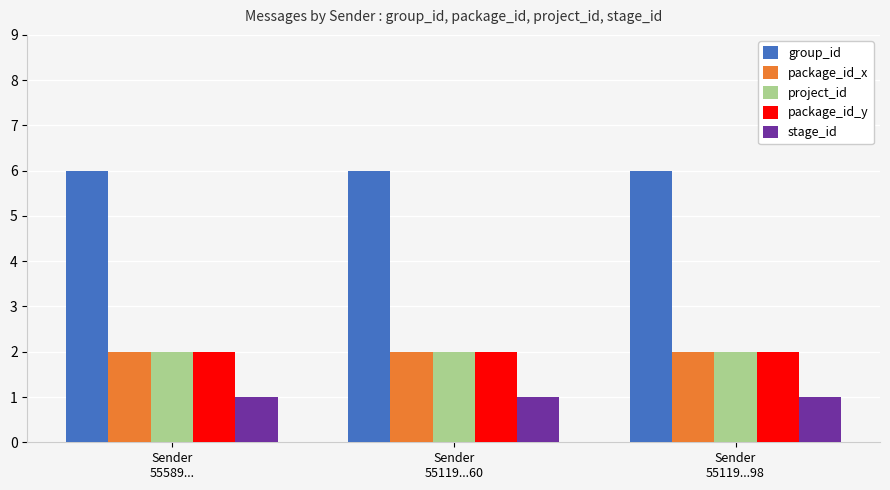

What is the average value of the package_id_x series?

2